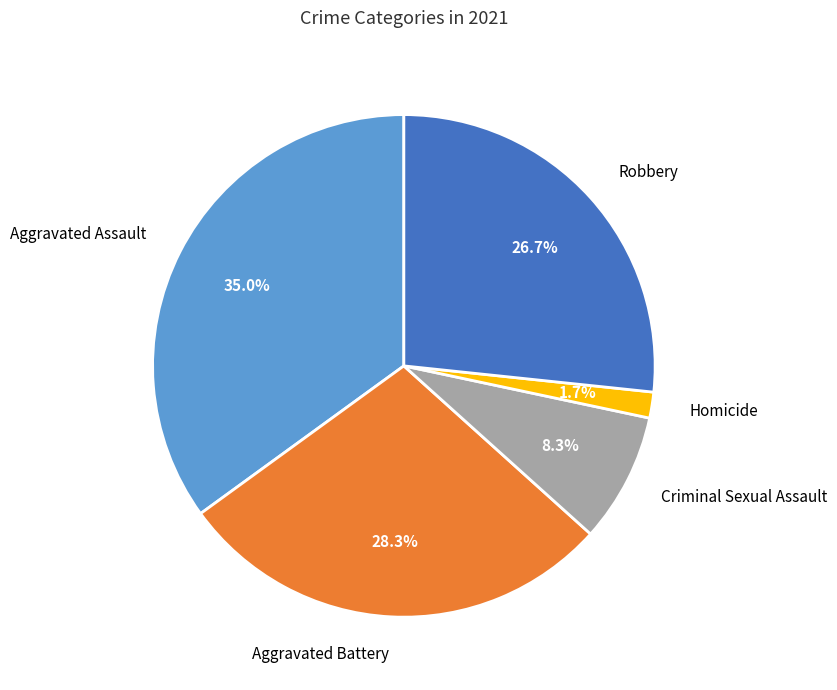

What percentage is the Aggravated Assault slice, to the nearest percent?

35%